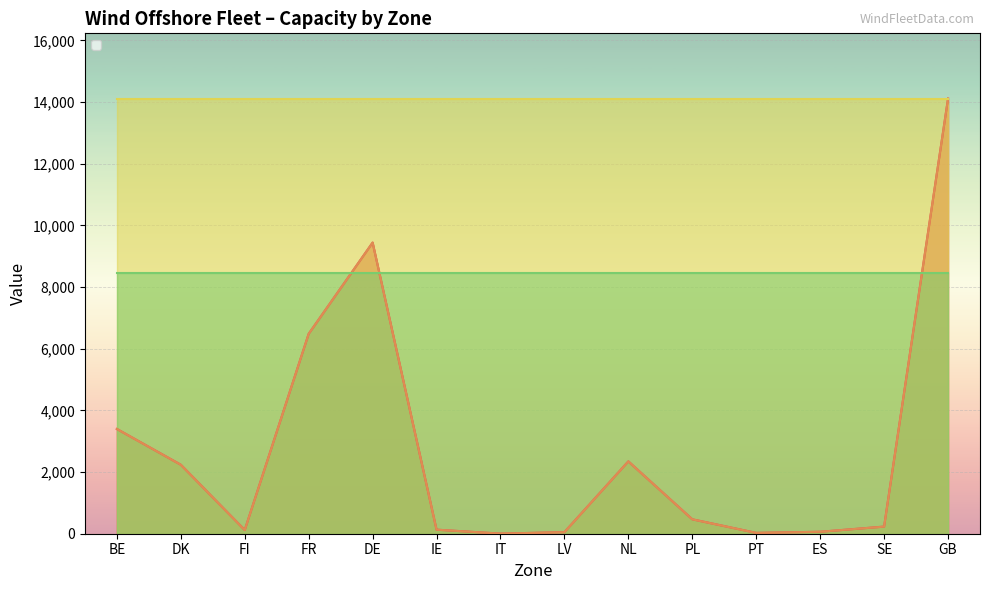

True or false: _pmax has more than 2 points higher than both neighbors.

False